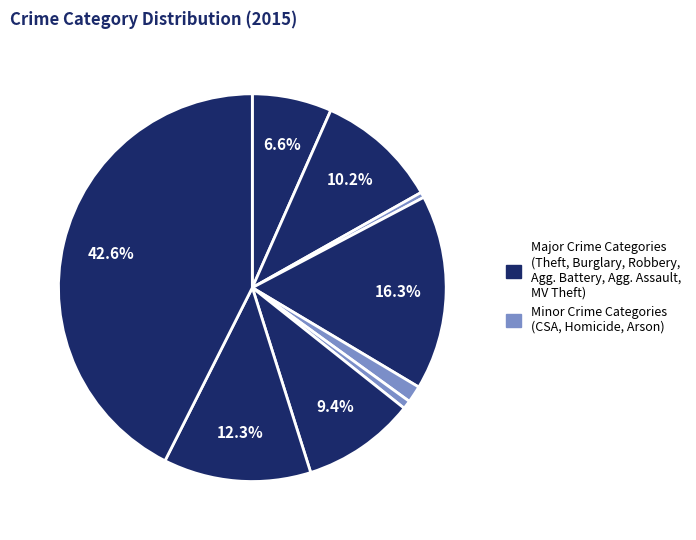

Which slice is the smallest?

Arson